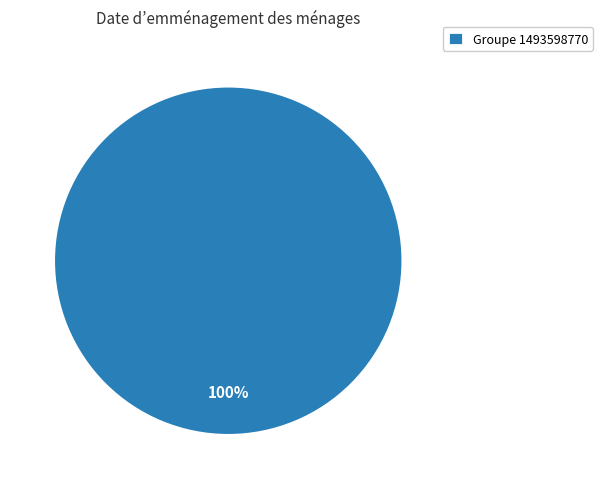

To the nearest percent, what portion does Groupe 1493598770 represent?

100%